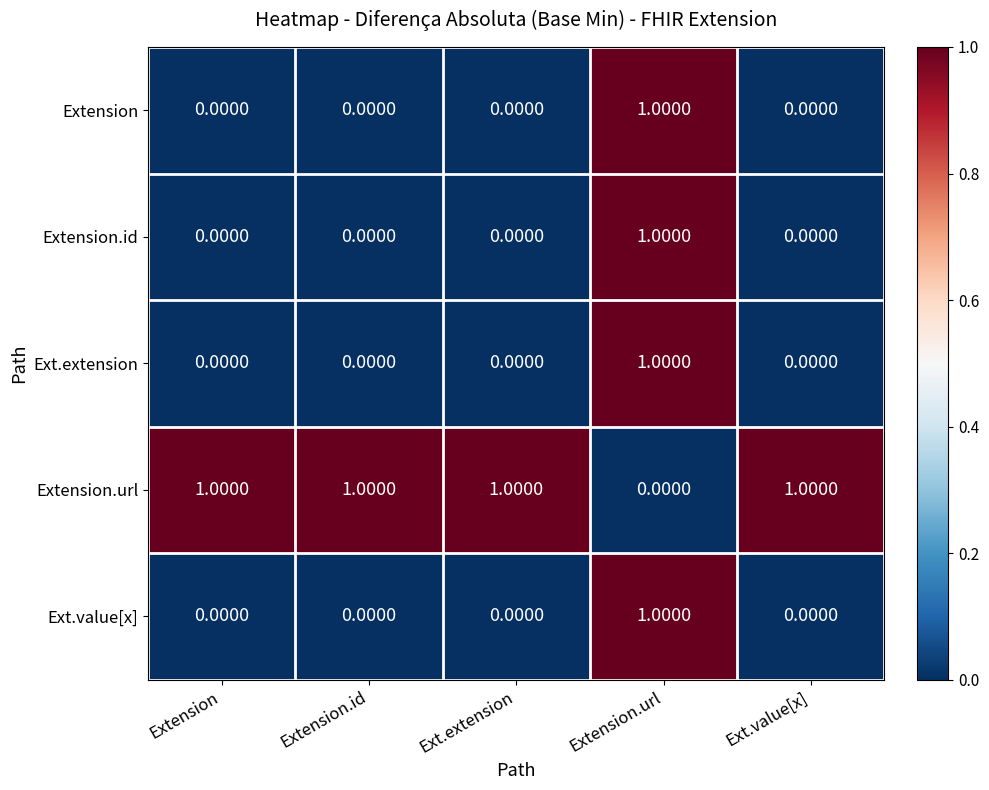

Which category has the highest value in the Ext.extension series?

Extension.url